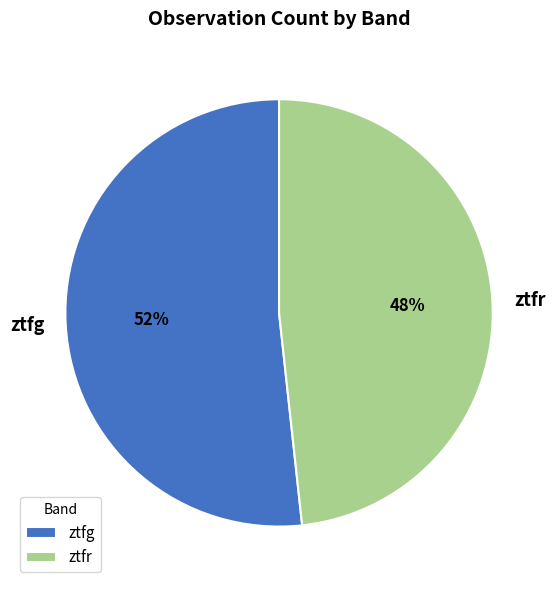

To the nearest percent, what is the combined percentage of ztfg and ztfr?

100%